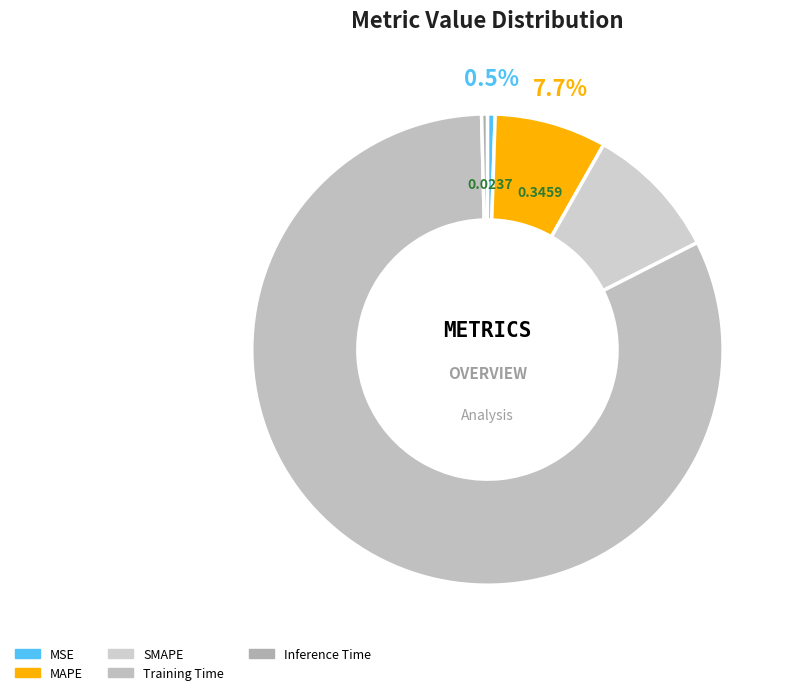

Is the sum of Inference Time and SMAPE greater than half?

No